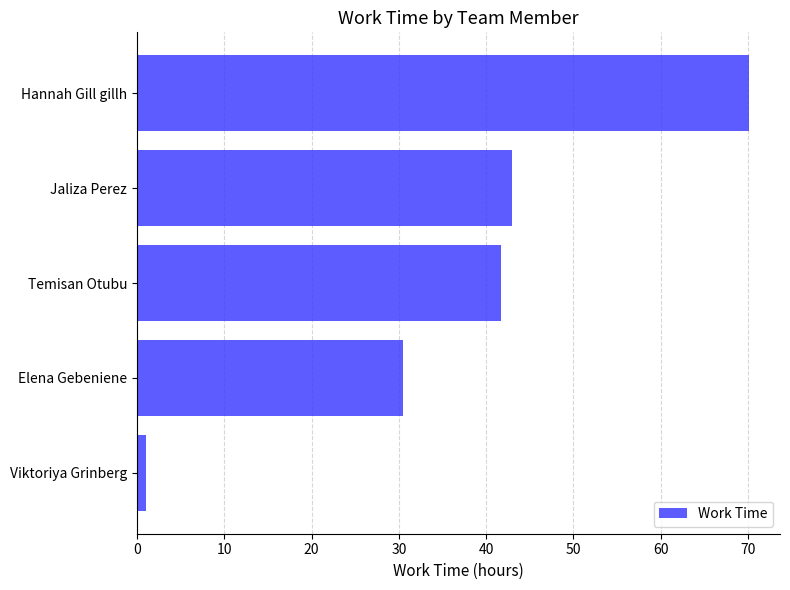

Rank the categories by value from highest to lowest.

Hannah Gill gillh, Jaliza Perez, Temisan Otubu, Elena Gebeniene, Viktoriya Grinberg